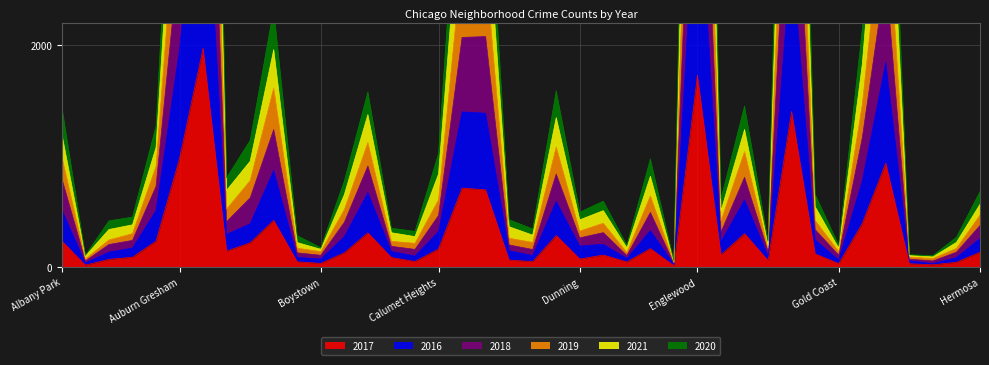

Rank the categories by 2016 value from lowest to highest.

Edison Park, Greektown, Andersonville, Grant Park, Gold Coast, Boystown, East Village, Hegewisch, Beverly, Burnside, Galewood, Clearing, Archer Heights, Bucktown, Chinatown, Armour Square, Dunning, East Side, Fuller Park, Garfield Ridge, Hermosa, Bridgeport, Avalon Park, Calumet Heights, Edgewater, Avondale, Ashburn, Albany Park, Douglas, Gage Park, Brighton Park, Grand Boulevard, Belmont Cragin, Chicago Lawn, Chatham, Grand Crossing, Auburn Gresham, Garfield Park, Englewood, Austin